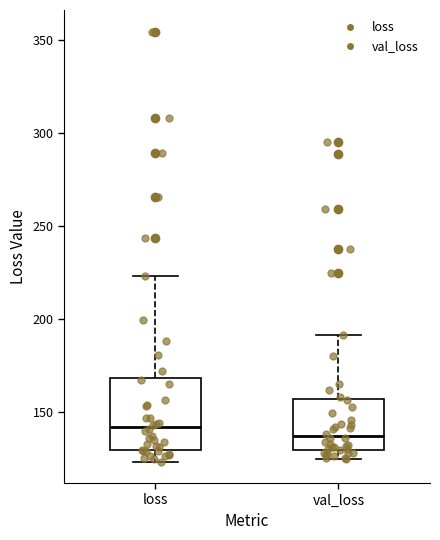

Where does the median line of the box for loss sit on the y-axis? The values are not printed on the chart, so give them approximately, as read against the axis.

140